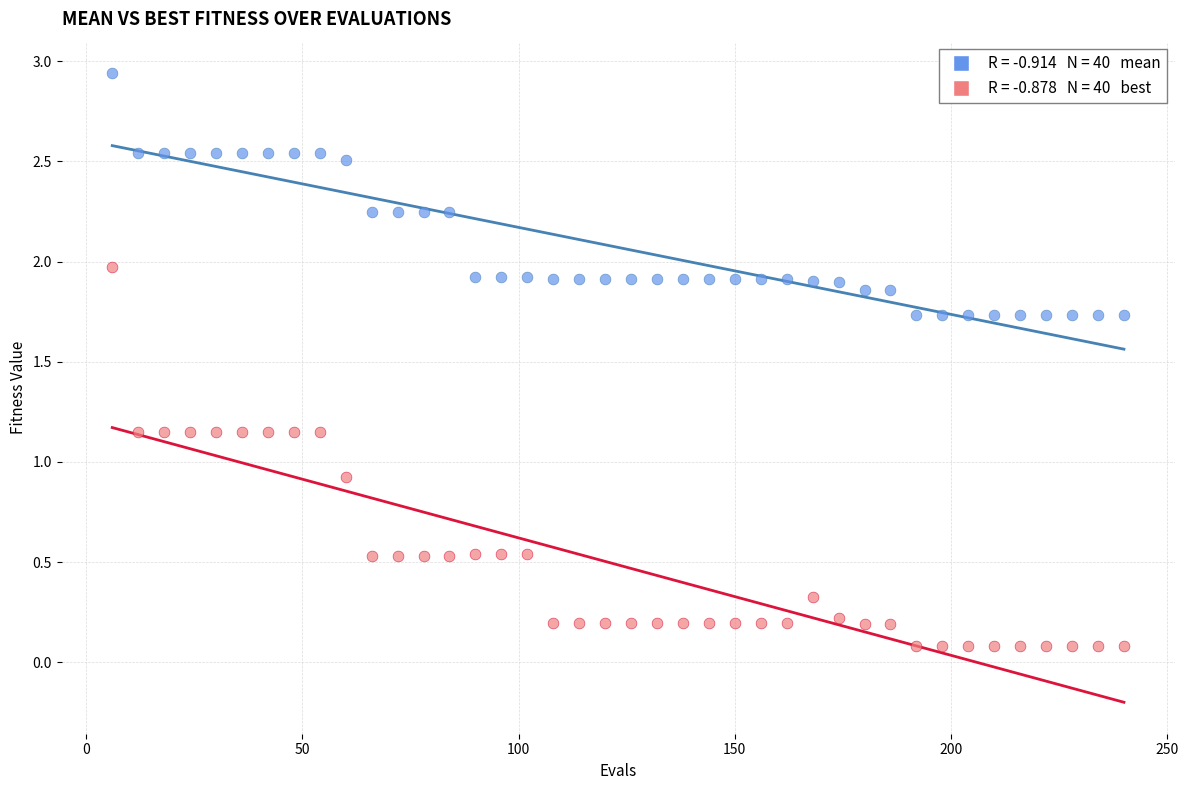

Across all data points, what is the range of X values (max minus min)?

234.0